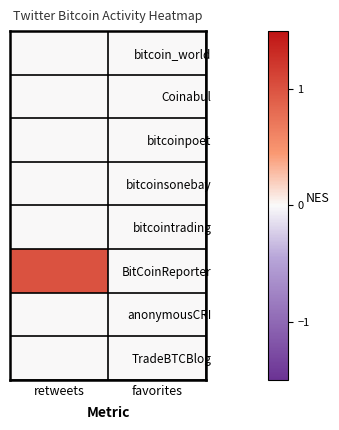

Reading left to right, extract all data points from this chart.

bitcoin_world: retweets=0	favorites=0
Coinabul: retweets=0	favorites=0
bitcoinpoet: retweets=0	favorites=0
bitcoinsonebay: retweets=0	favorites=0
bitcointrading: retweets=0	favorites=0
BitCoinReporter: retweets=1	favorites=0
anonymousCRI: retweets=0	favorites=0
TradeBTCBlog: retweets=0	favorites=0